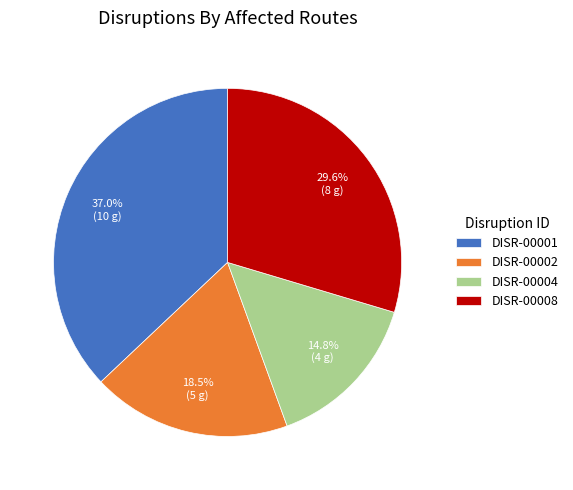

To the nearest percent, what percentage of the pie is DISR-00004?

15%